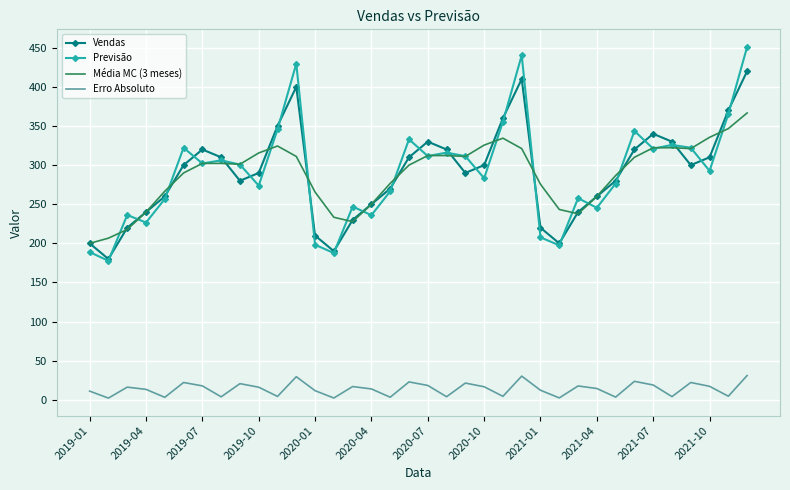

Which series has the widest spread of values?

Previsão